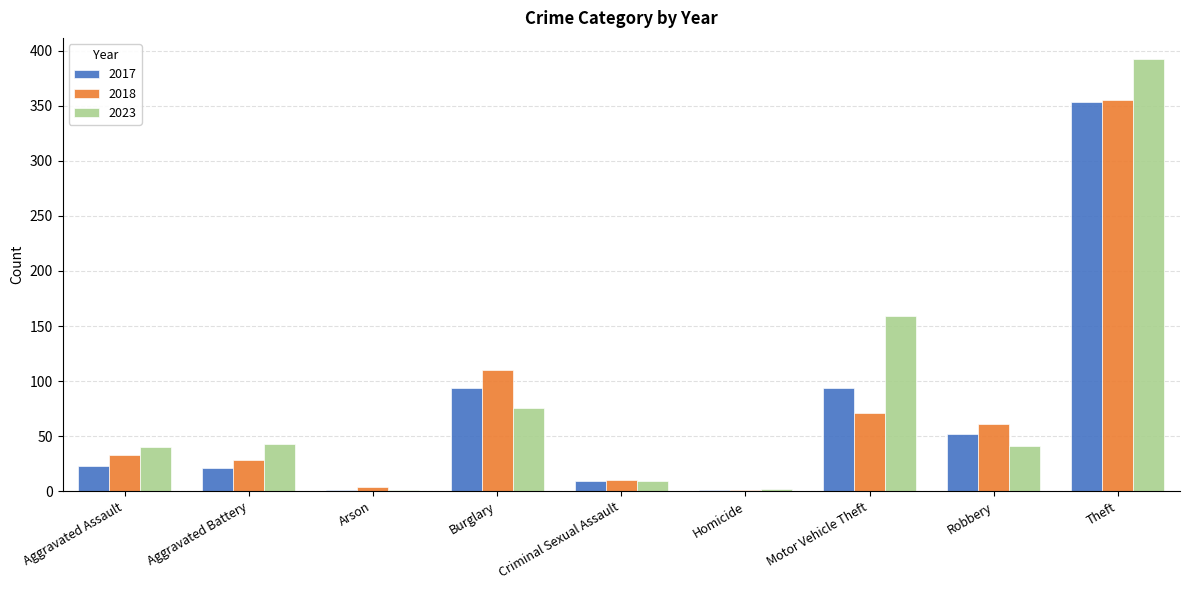

What is the average value of the 2017 series?

72